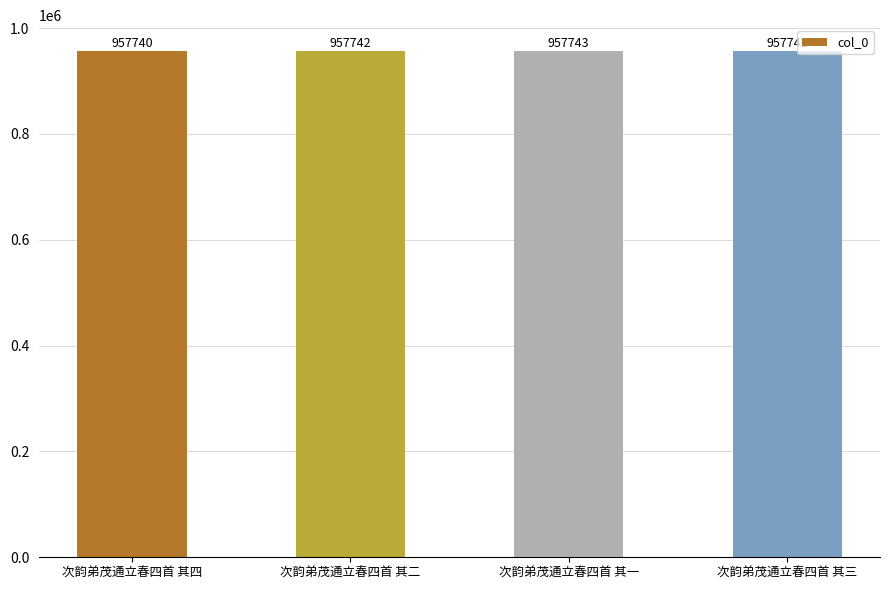

Does the chart contain stacked bars?

No